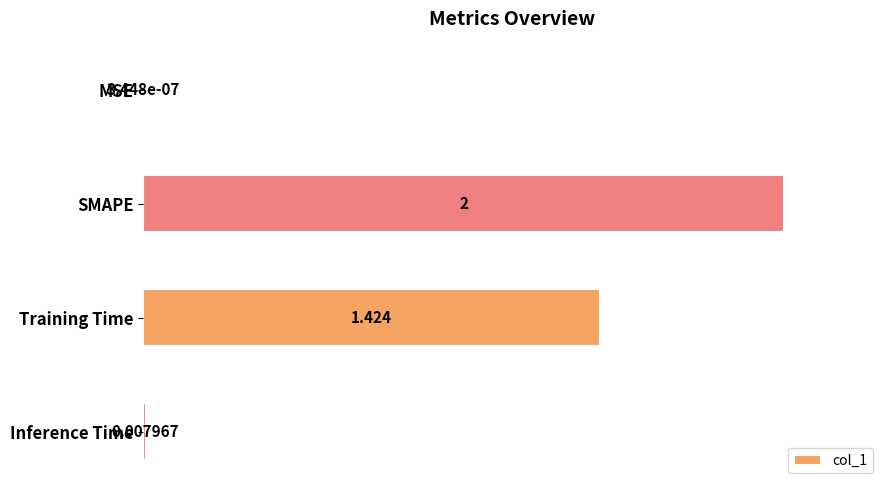

Where is the data nearest to the value 1?

Training Time